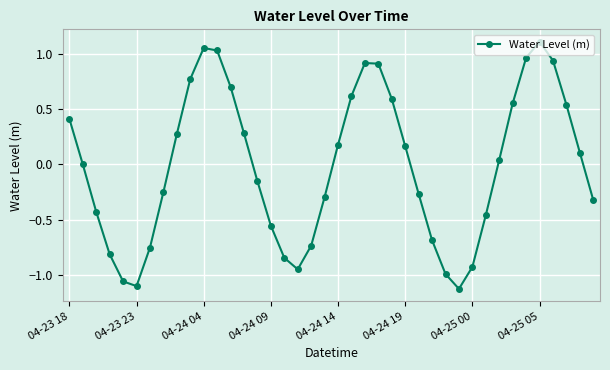

Count the number of categories in the chart.

40